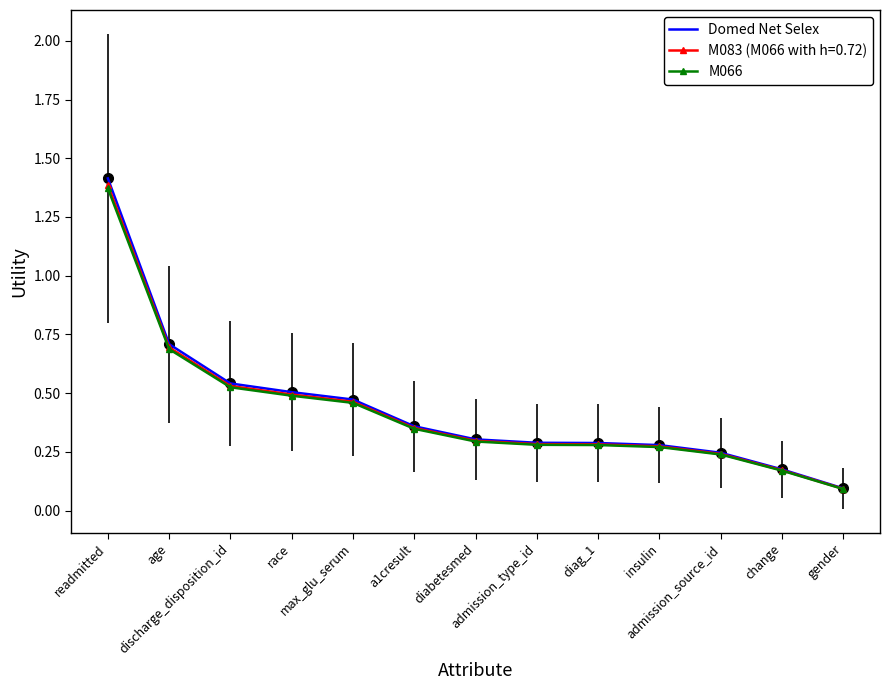

What are all the series names shown in the legend?

Domed Net Selex, M083 (M066 with h=0.72), M066